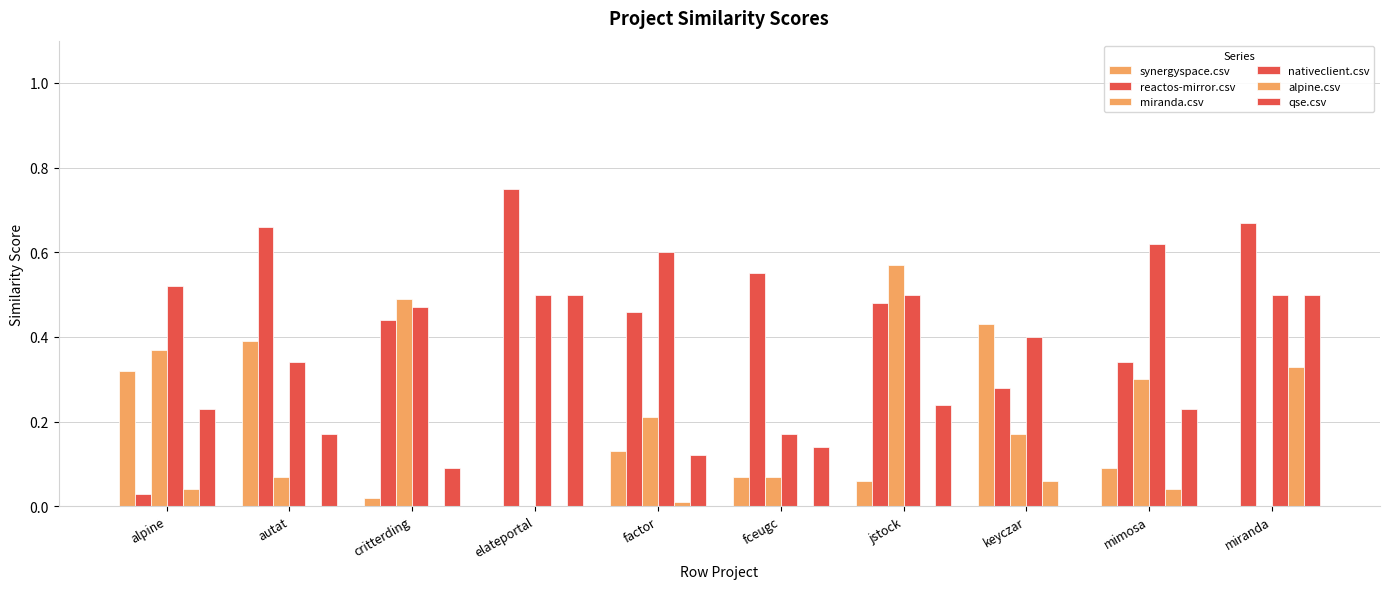

How many categories are shown in the chart?

10